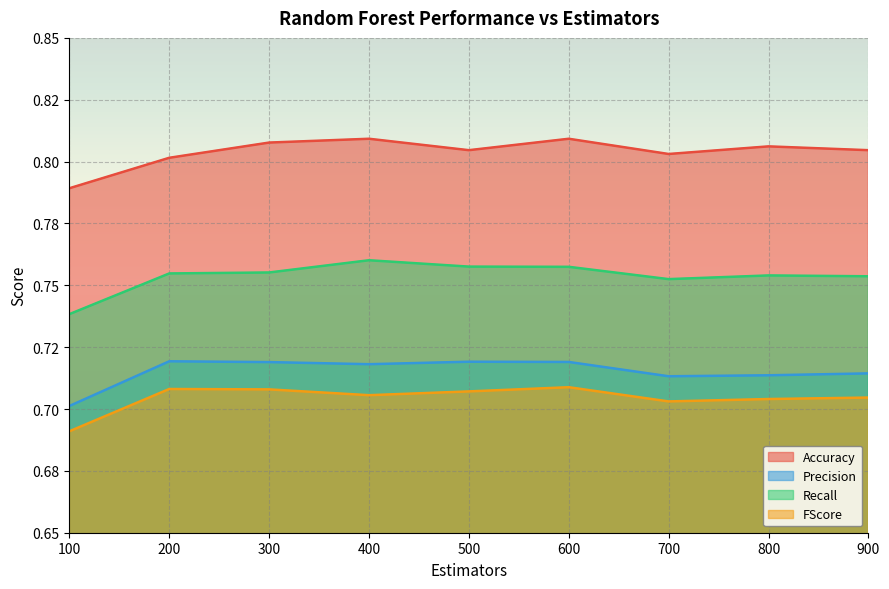

The value of Accuracy at 200 is 0.5. True or false?

False